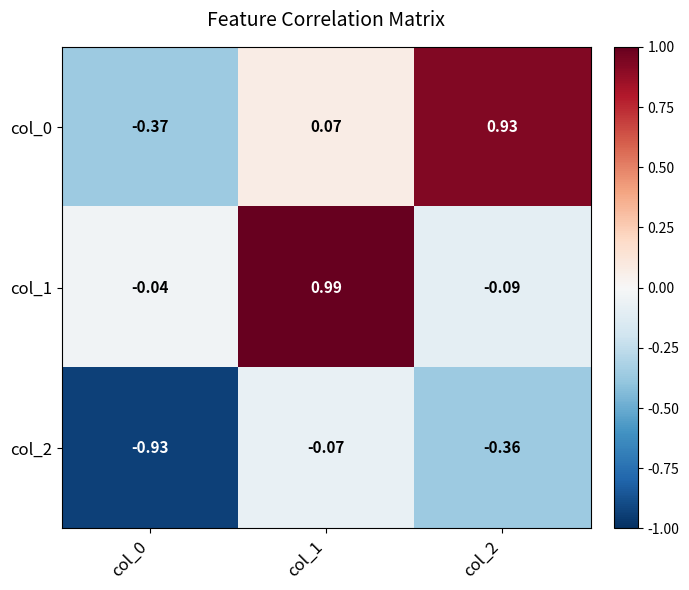

Is the value of col_0 at col_2 greater than the value of col_1 at col_1?

No